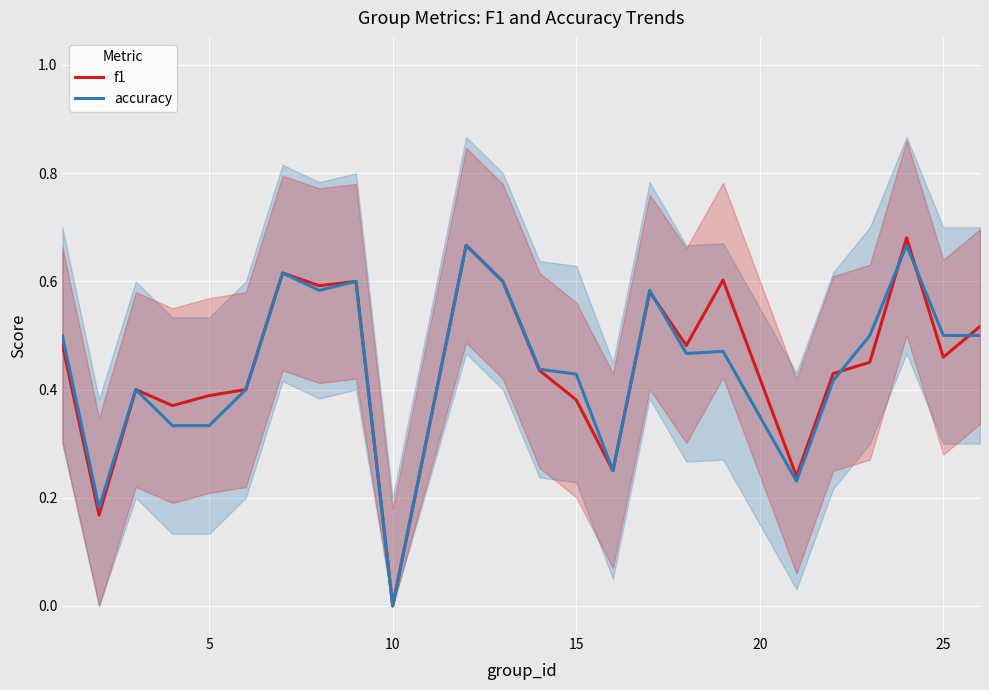

How many interior local peaks does the accuracy series have?

7